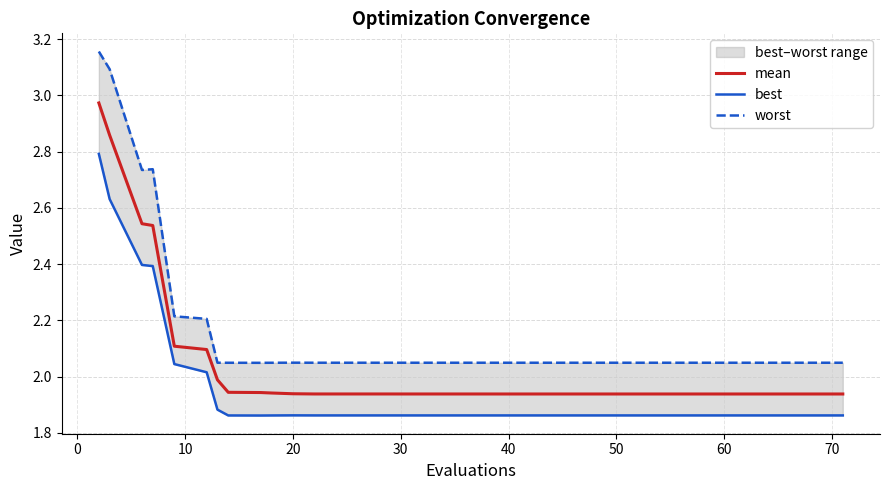

True or false: worst and mean cross at least once.

False